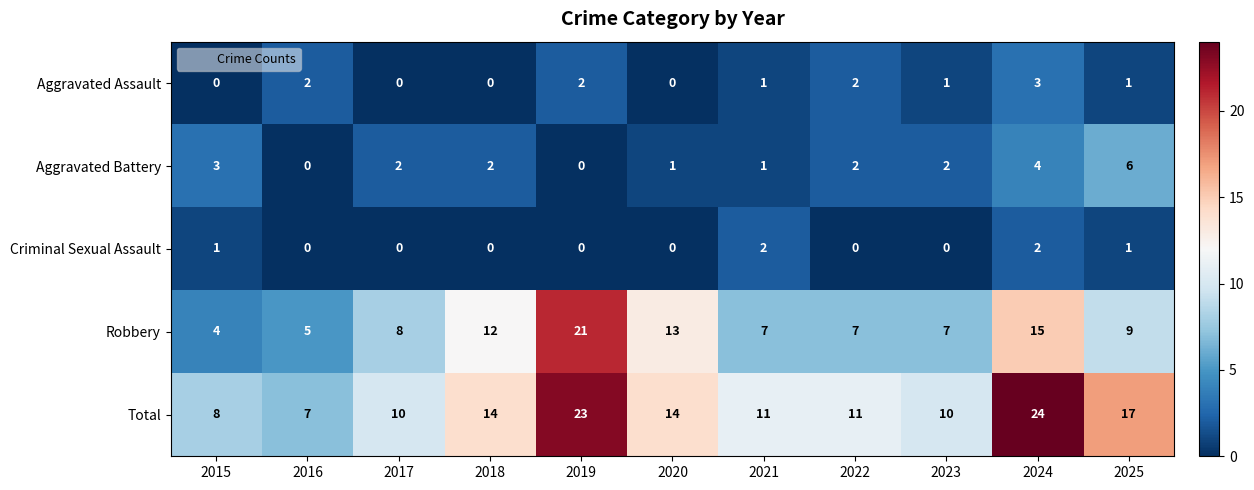

Which series has the largest total across all categories?

Total